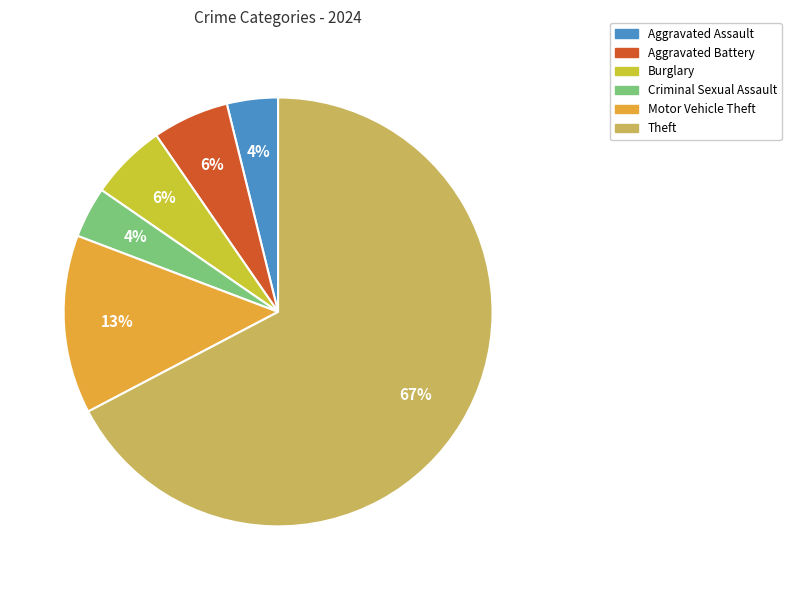

To the nearest percent, what percentage of the pie is Aggravated Battery?

6%